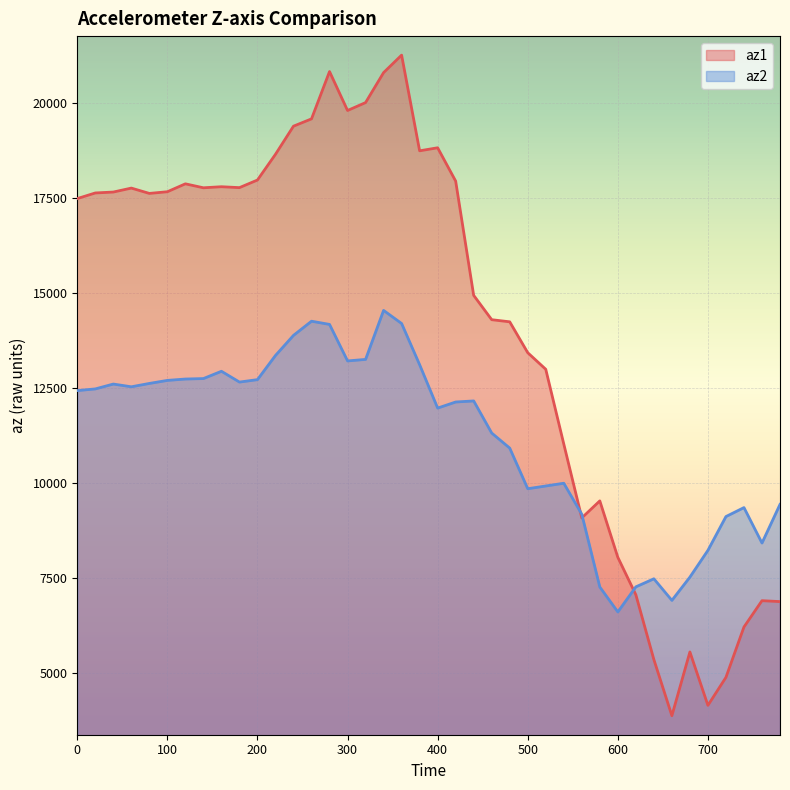

Reading left to right, list all the values displayed in this chart.

az1: 0=17480	20=17628	40=17652	60=17756	80=17616	100=17660	120=17868	140=17764	160=17792	180=17768	200=17968	220=18644	240=19384	260=19576	280=20820	300=19796	320=20004	340=20792	360=21252	380=18736	400=18816	420=17940	440=14936	460=14296	480=14240	500=13428	520=12992	540=11028	560=9084	580=9532	600=8048	620=7064	640=5360	660=3884	680=5560	700=4156	720=4892	740=6216	760=6908	780=6884
az2: 0=12432	20=12476	40=12604	60=12532	80=12620	100=12700	120=12736	140=12748	160=12940	180=12656	200=12720	220=13356	240=13884	260=14256	280=14172	300=13212	320=13252	340=14540	360=14196	380=13112	400=11972	420=12132	440=12160	460=11316	480=10920	500=9852	520=9924	540=9996	560=9180	580=7268	600=6612	620=7272	640=7484	660=6916	680=7528	700=8232	720=9120	740=9356	760=8424	780=9440